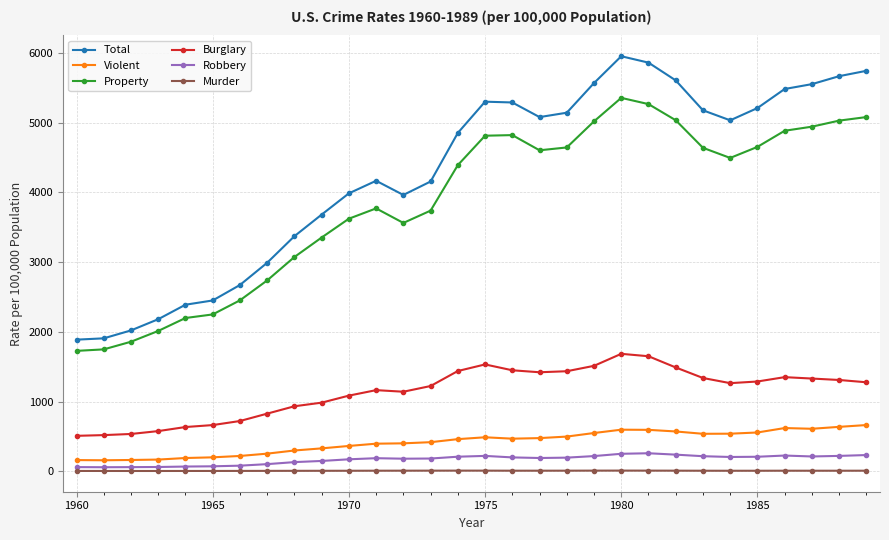

What is the value of the Burglary point at the 16th from the left?

1532.1